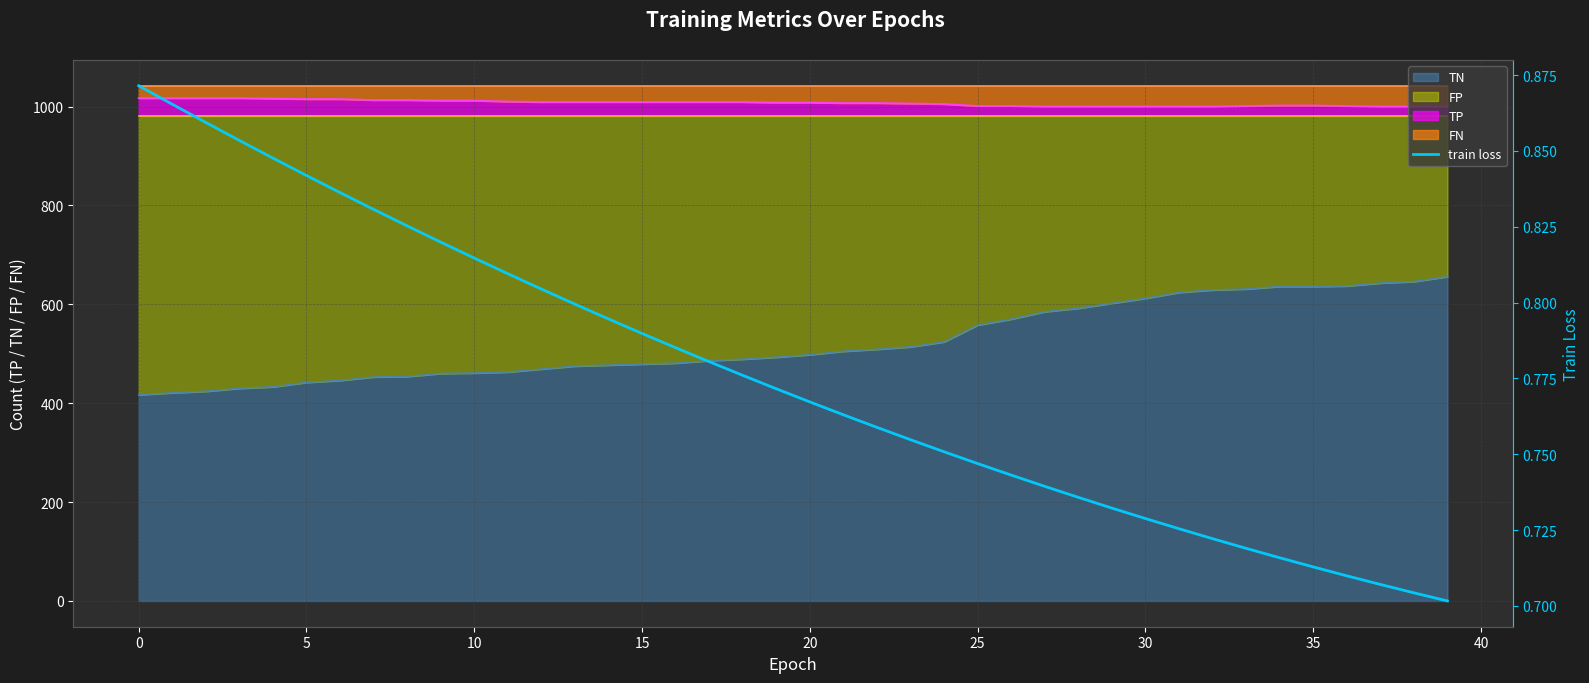

What is the label of the 9th point from the right?

31